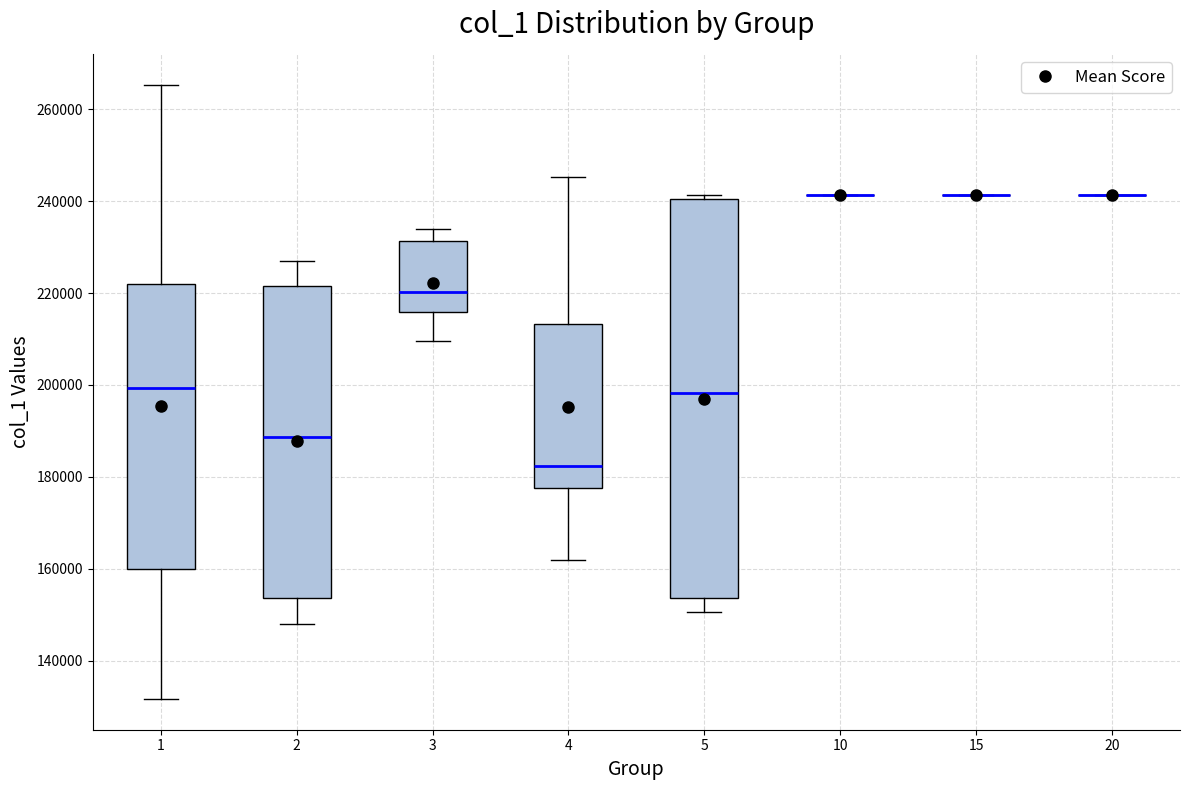

Reading left to right, transcribe this box plot: for each box, give where its median line is, the range the box spans, and where its two whiskers end, as read against the y-axis. The values are not printed on the chart, so give them approximately, as read against the axis.

1: median 200000, box 160000 to 222000, whiskers 132000 to 266000
2: median 188000, box 154000 to 222000, whiskers 148000 to 226000
3: median 220000, box 216000 to 232000, whiskers 210000 to 234000
4: median 182000, box 178000 to 214000, whiskers 162000 to 246000
5: median 198000, box 154000 to 240000, whiskers 150000 to 242000
10: box collapsed to a line at 242000, whiskers 242000 to 242000
15: box collapsed to a line at 242000, whiskers 242000 to 242000
20: box collapsed to a line at 242000, whiskers 242000 to 242000